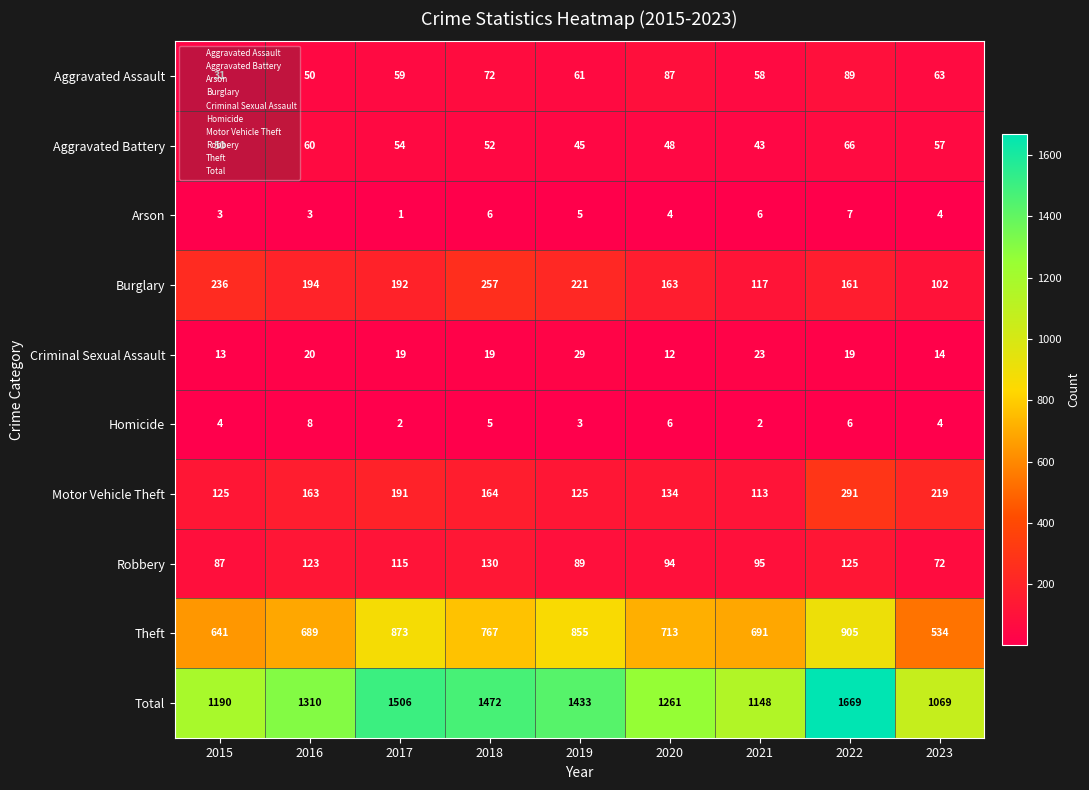

The value of Motor Vehicle Theft at 2022 is 496. True or false?

False